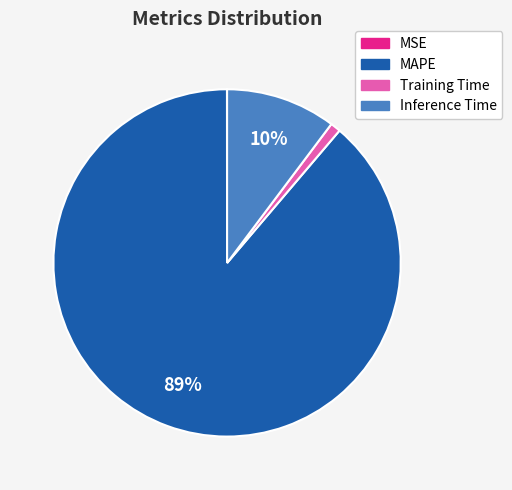

The Training Time slice represents 11% of the pie. True or false?

False